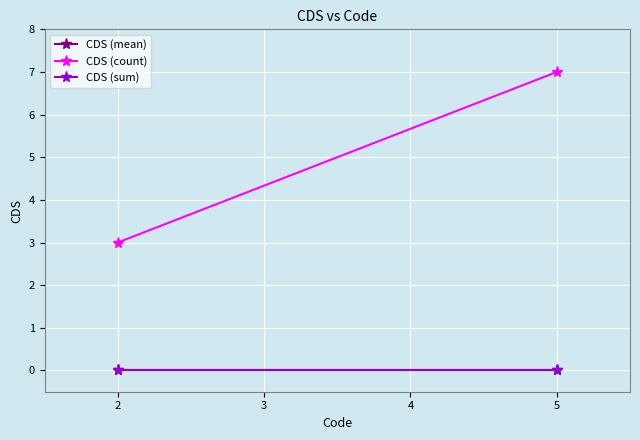

Reading left to right, extract all data points from this chart.

CDS (mean): 0	0
CDS (count): 3	7
CDS (sum): 0	0